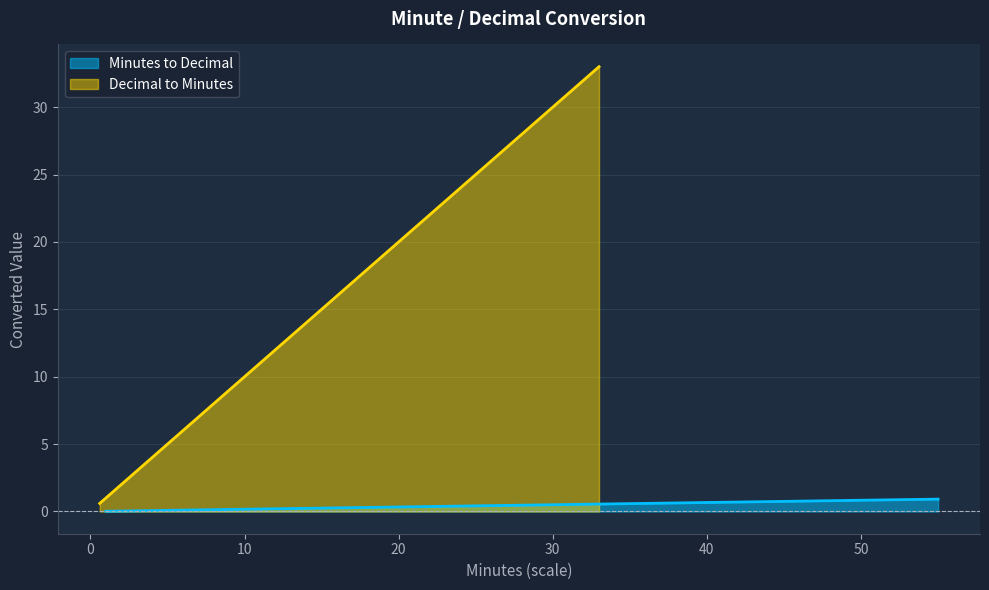

What is the difference between the second highest and second lowest values in the Minutes to Decimal series?

0.8